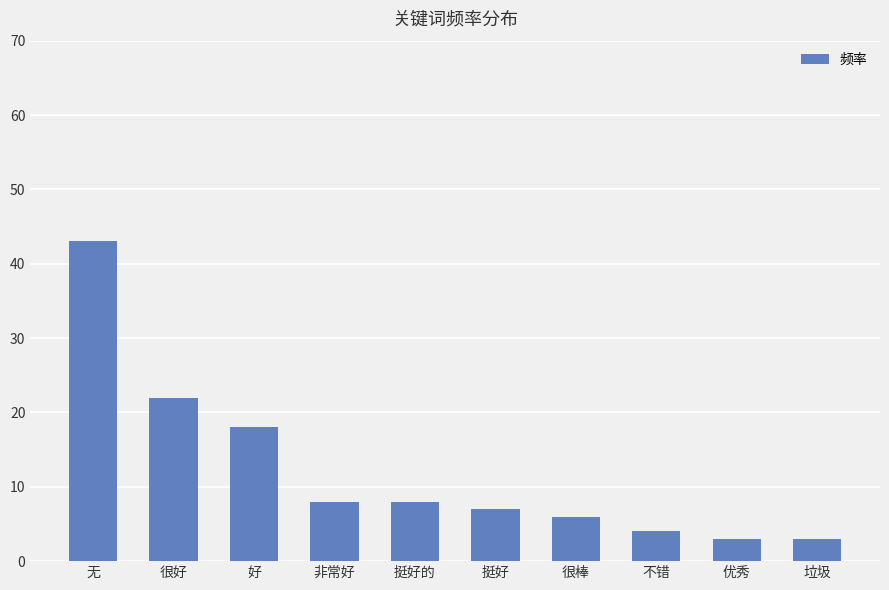

What is the sum of the values at 不错 and 很棒?

10